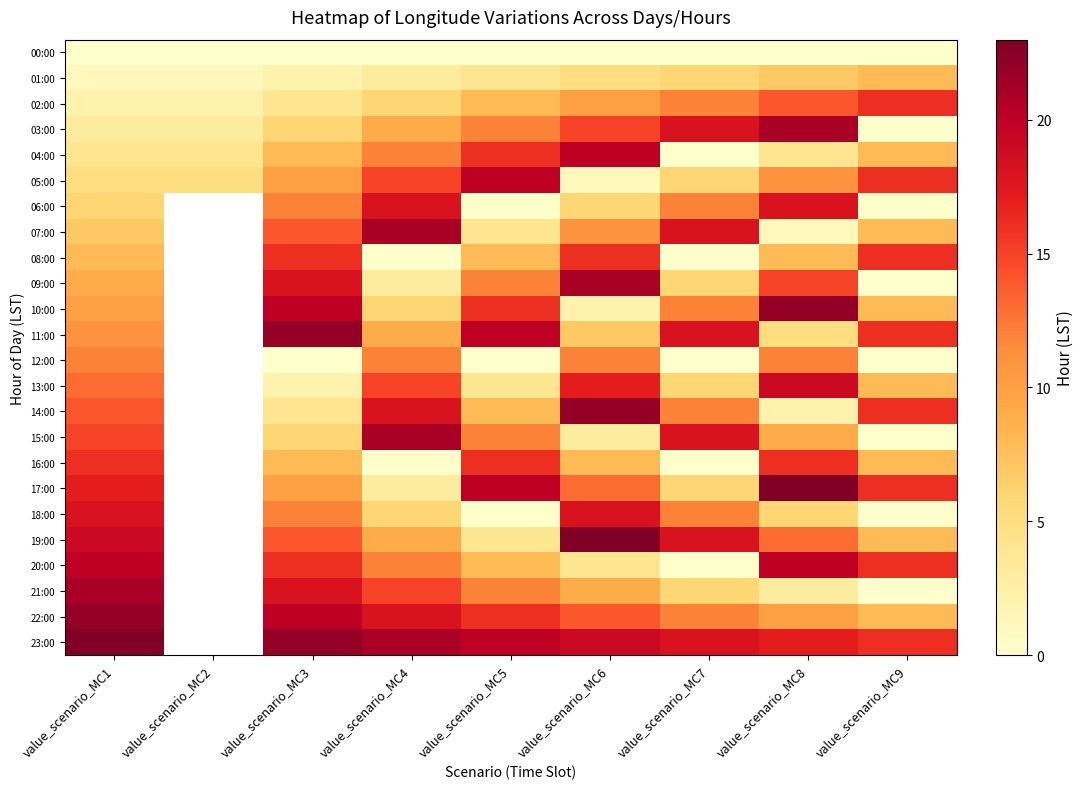

What is the difference between the 19:00 values at value_scenario_MC6 and value_scenario_MC5?

19.0